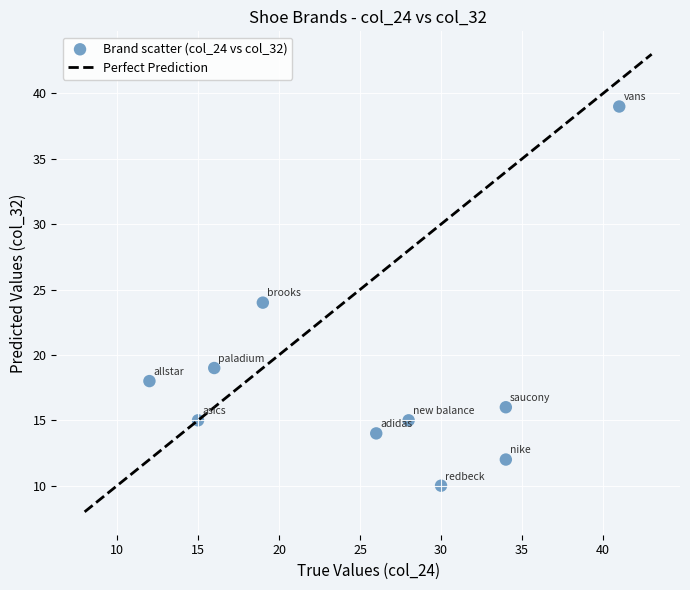

What is the average Y value?

18